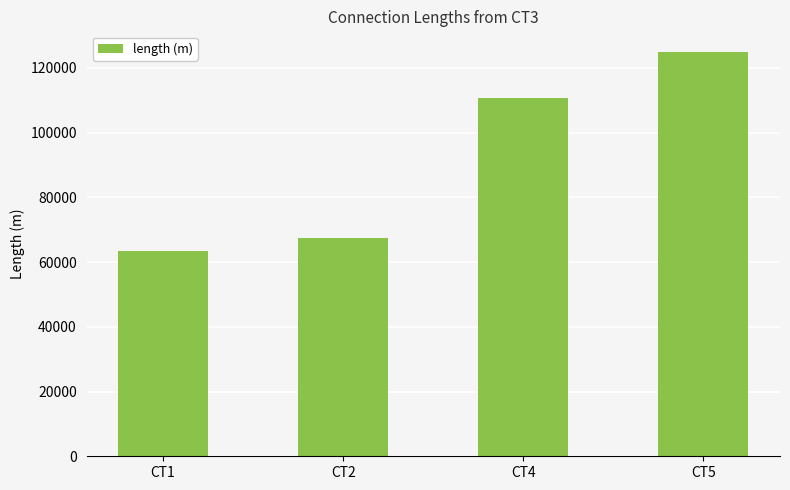

What is the value of the 4th bar from the left?

125041